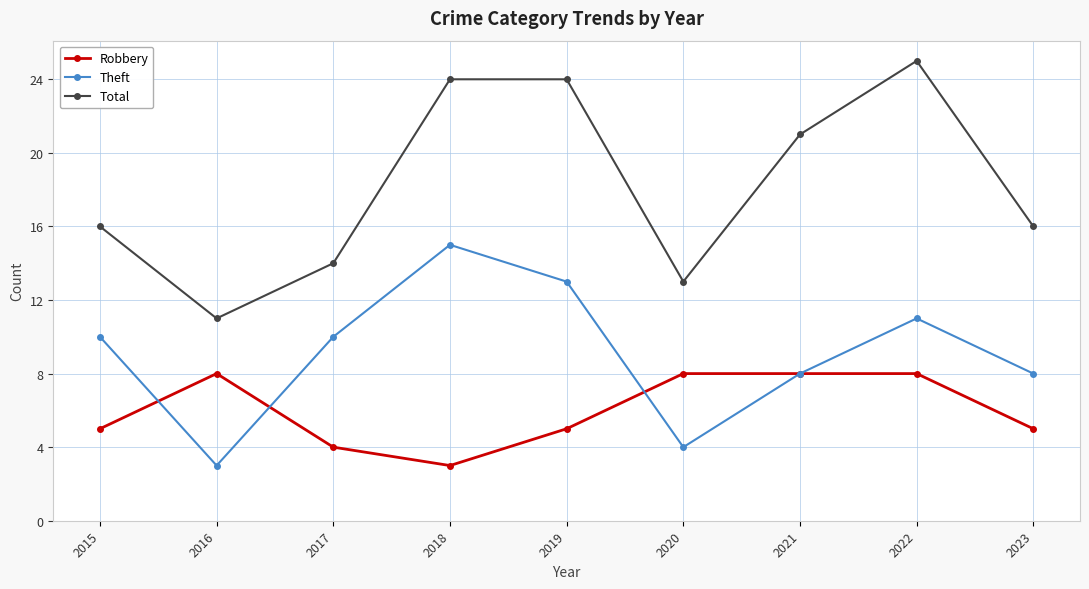

True or false: Theft and Total intersect in this chart.

False